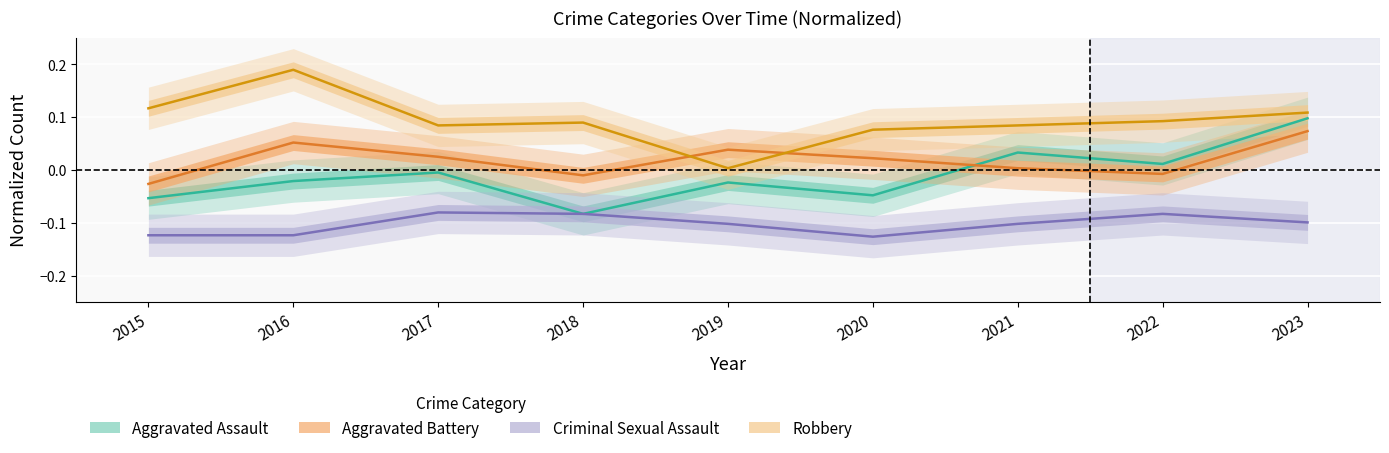

What is the difference between the Aggravated Assault values at 2021 and 2018?

0.1